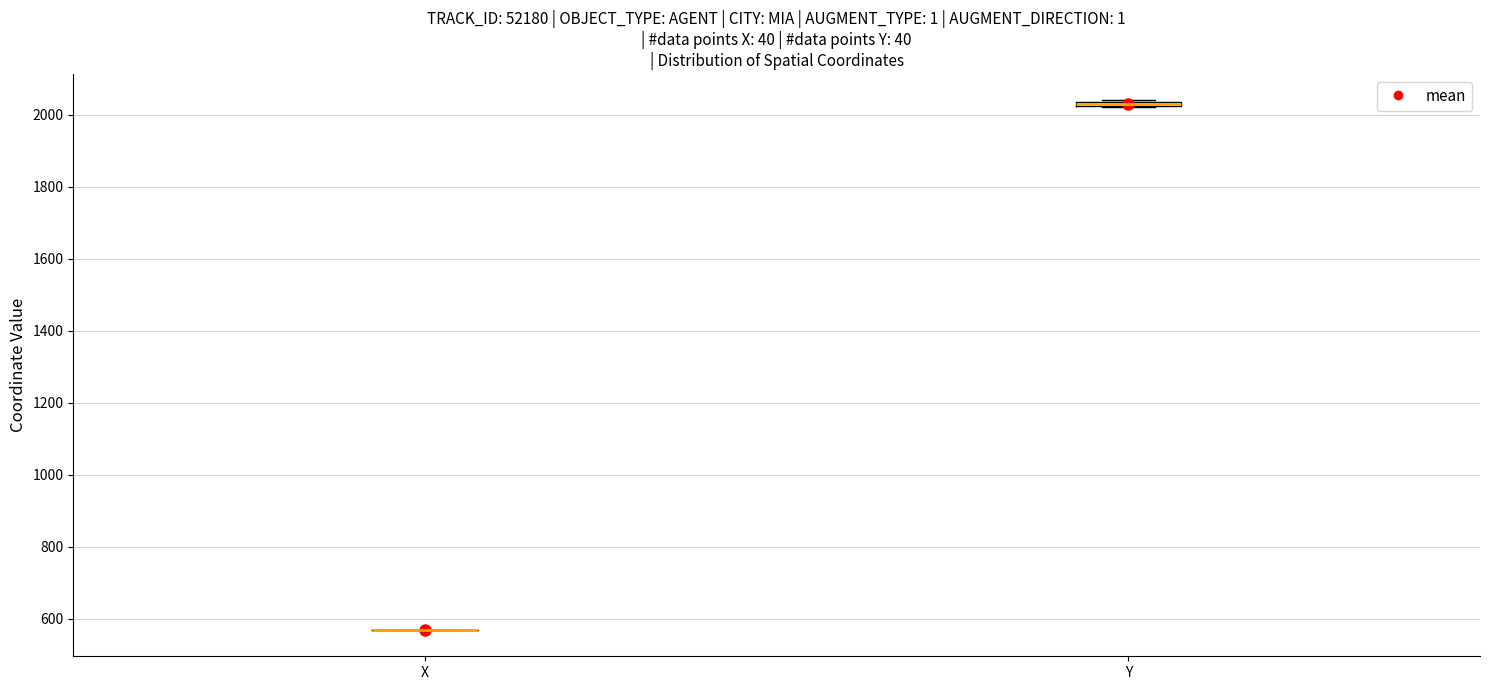

Where is the upper edge of the box for Y on the y-axis? The values are not printed on the chart, so give them approximately, as read against the axis.

2040